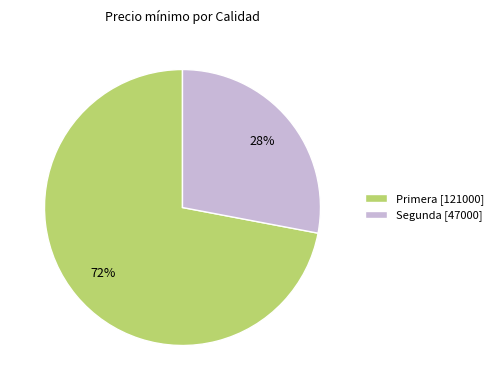

Count the number of slices in the pie.

2